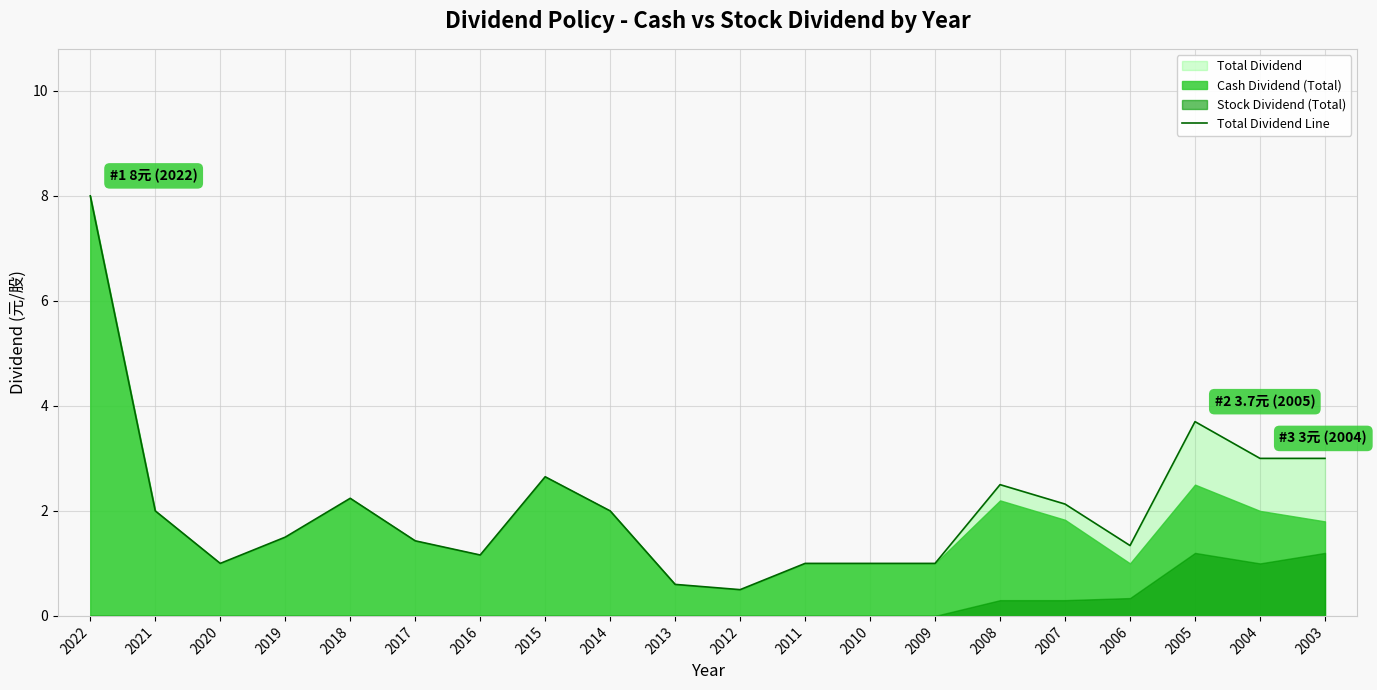

What is the sum of the values at 2003 and 2006?

4.3